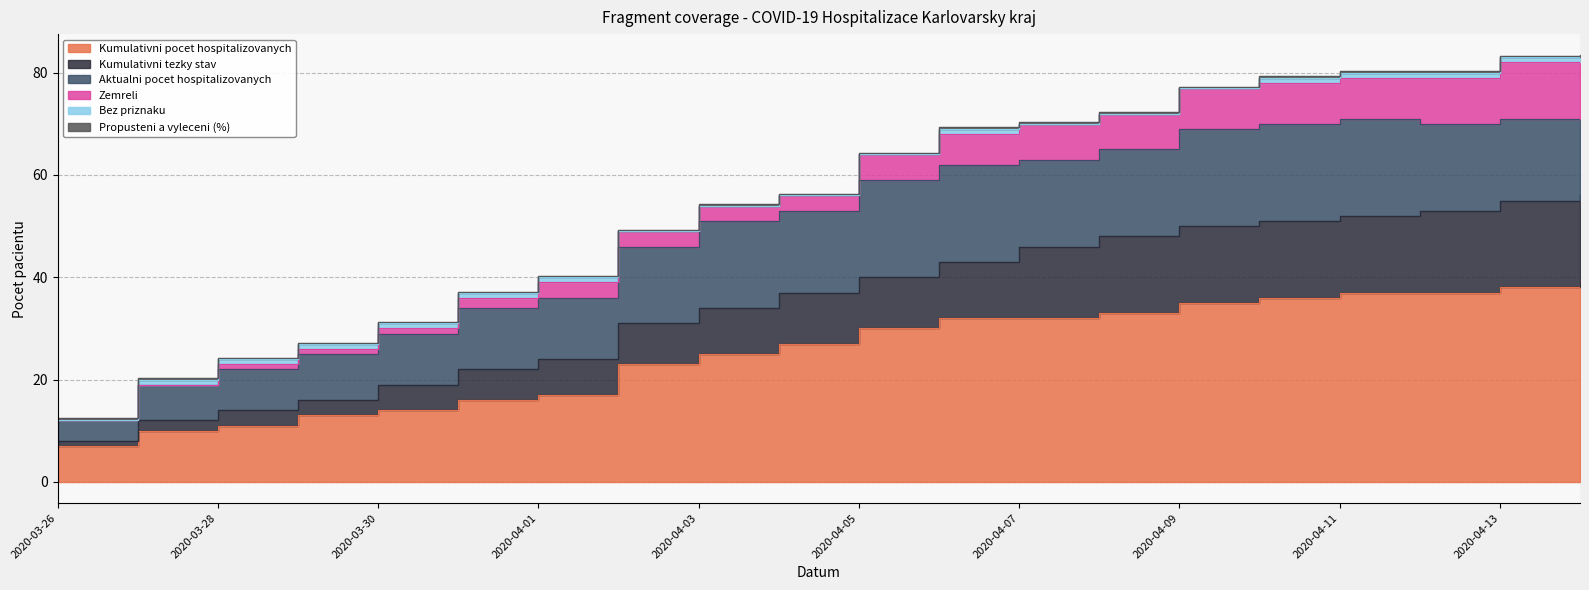

How many values in the Bez priznaku series are below 1?

8